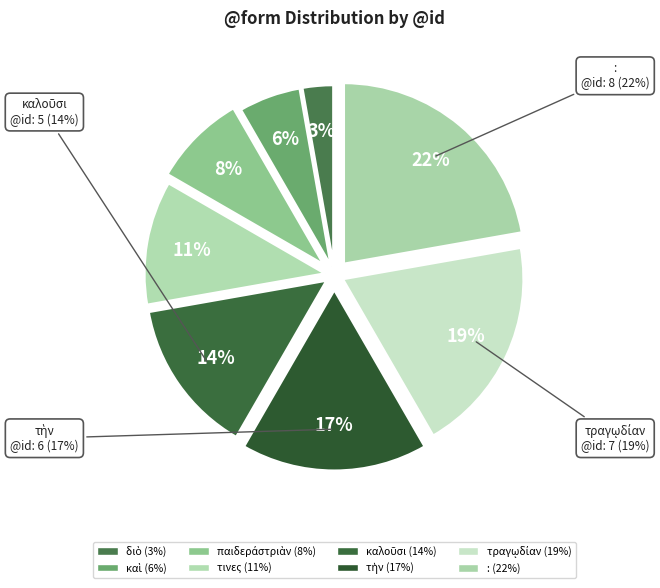

Does any single category account for the majority?

No